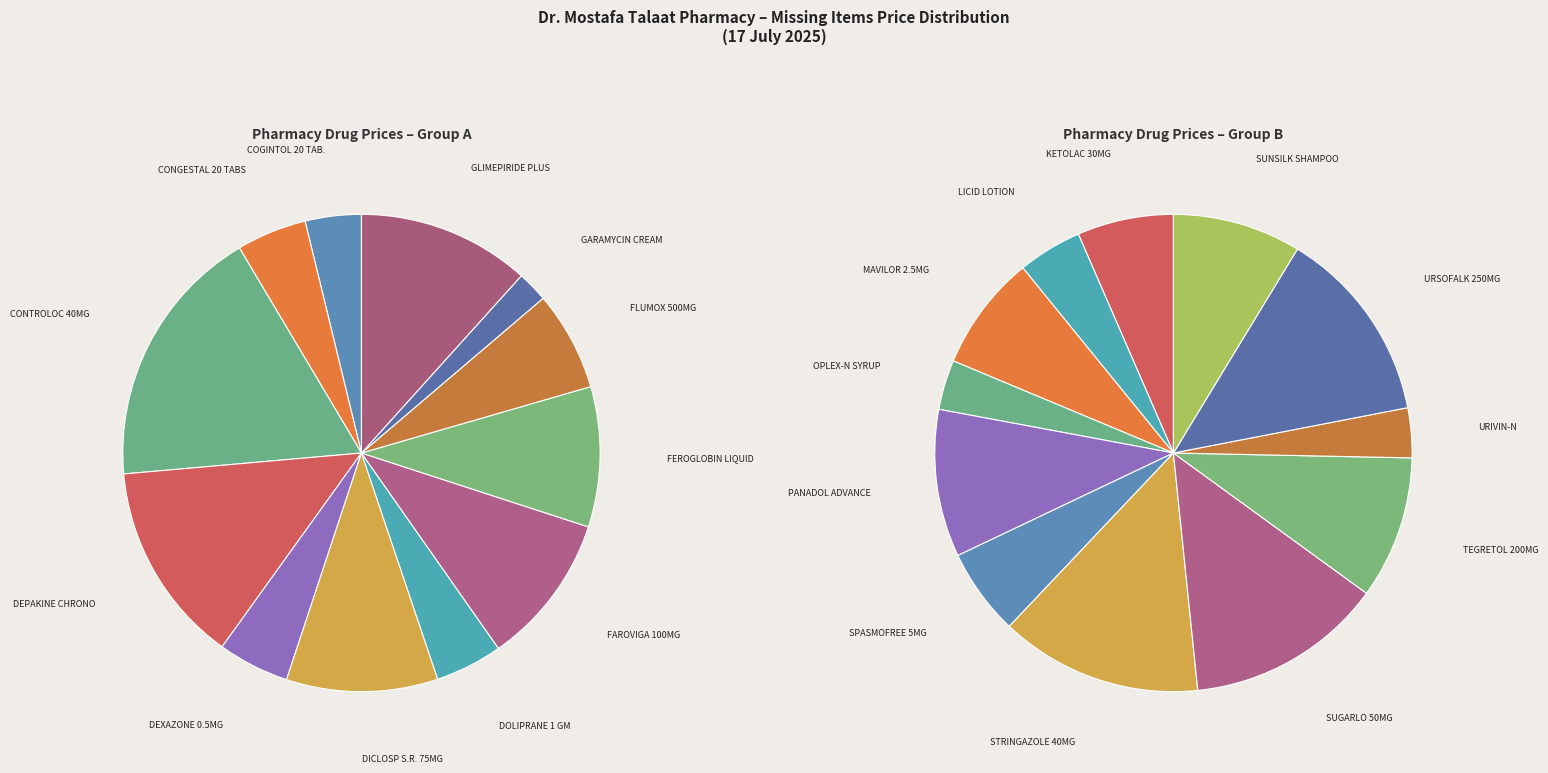

Combined, do DEXAZONE 0.5MG and GARAMYCIN CREAM account for over 50%?

No